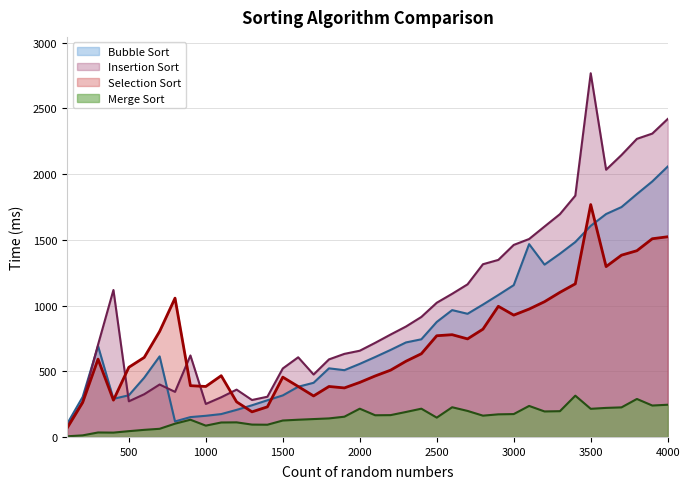

What is the sum of the Selection Sort values at 4000 and 2100?

1987